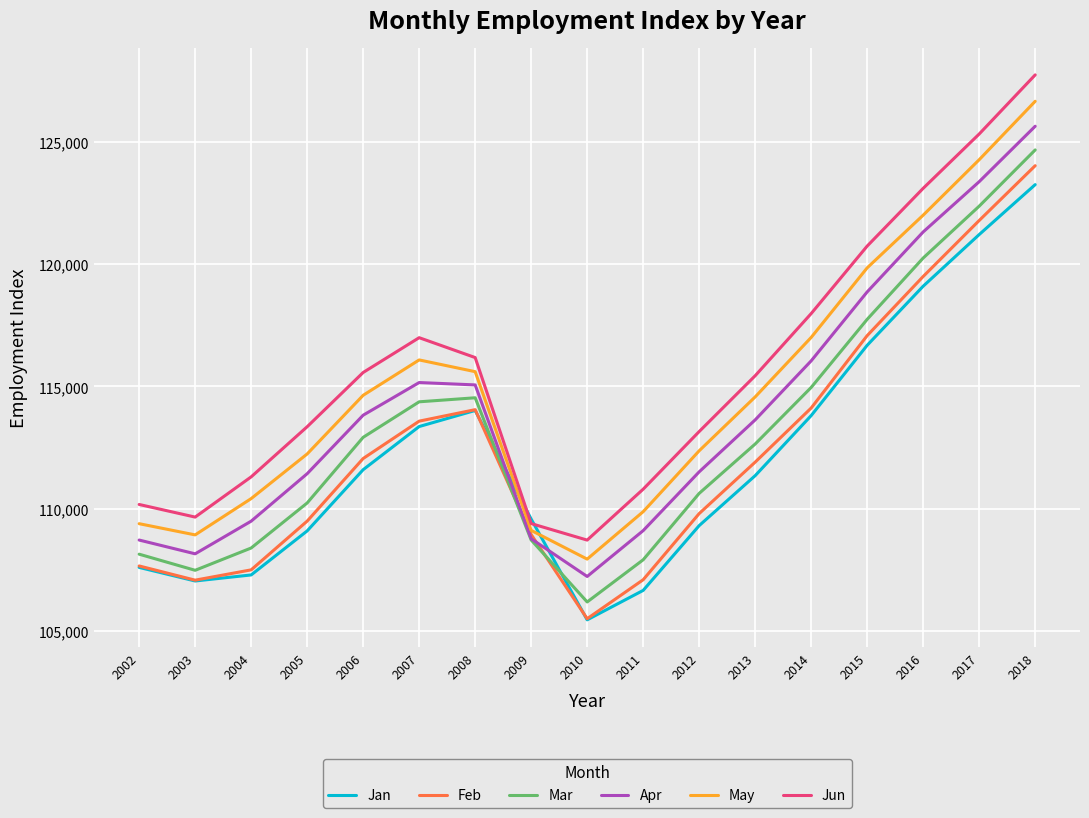

List the series in order of their peak value, lowest first.

Jan, Feb, Mar, Apr, May, Jun